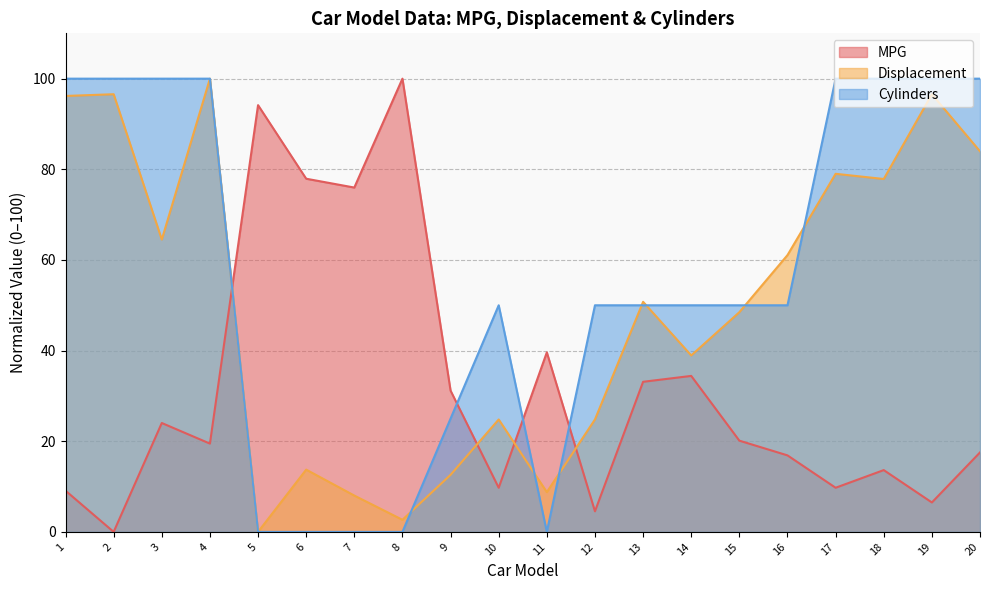

Reading left to right, what are all the values shown in this chart?

MPG: 1=9.1	2=0.0	3=24.0	4=19.5	5=94.2	6=77.9	7=76.0	8=100.0	9=31.2	10=9.7	11=39.6	12=4.5	13=33.1	14=34.4	15=20.1	16=16.9	17=9.7	18=13.6	19=6.5	20=17.5
Displacement: 1=96.2	2=96.6	3=64.5	4=100.0	5=0.0	6=13.7	7=8.0	8=2.7	9=12.6	10=24.8	11=8.8	12=24.8	13=50.8	14=38.9	15=48.5	16=61.1	17=79.0	18=77.9	19=96.6	20=84.0
Cylinders: 1=100.0	2=100.0	3=100.0	4=100.0	5=0.0	6=0.0	7=0.0	8=0.0	9=25.0	10=50.0	11=0.0	12=50.0	13=50.0	14=50.0	15=50.0	16=50.0	17=100.0	18=100.0	19=100.0	20=100.0